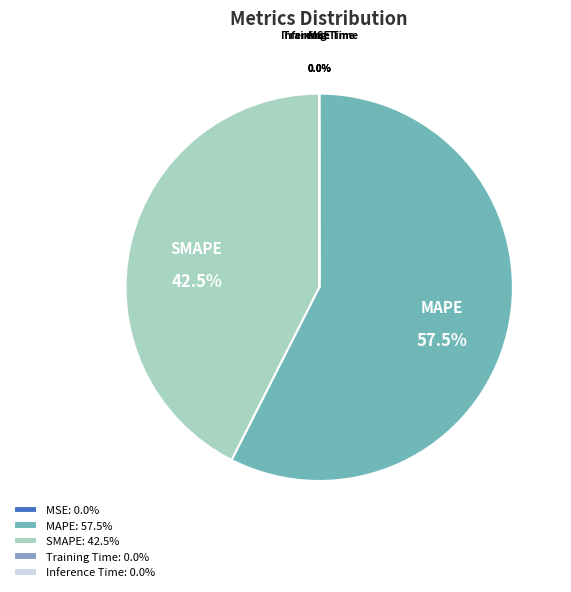

What is the total percentage of MAPE and SMAPE?

100.0%